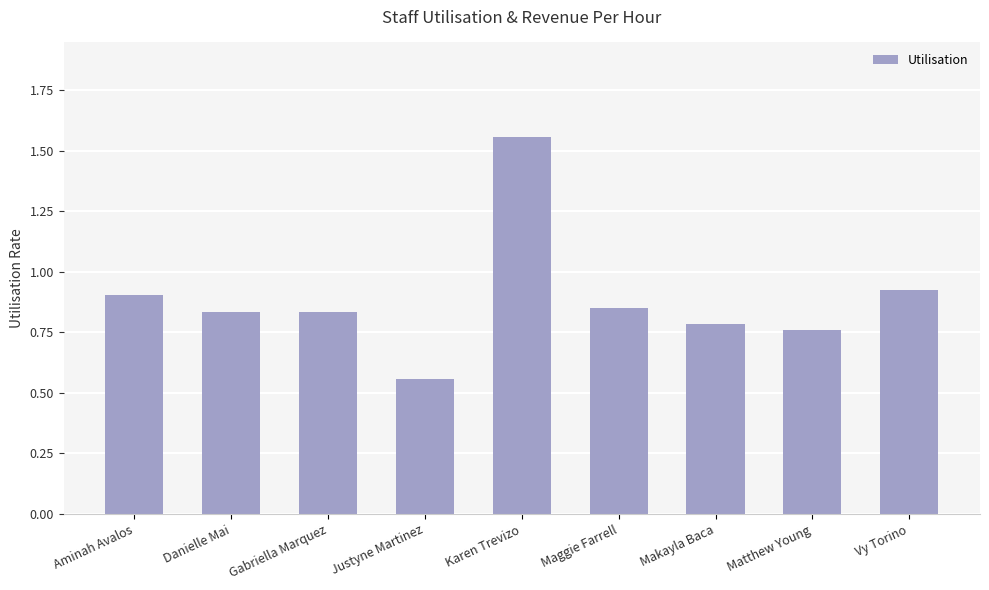

Which label corresponds to the smallest value in the chart?

Justyne Martinez